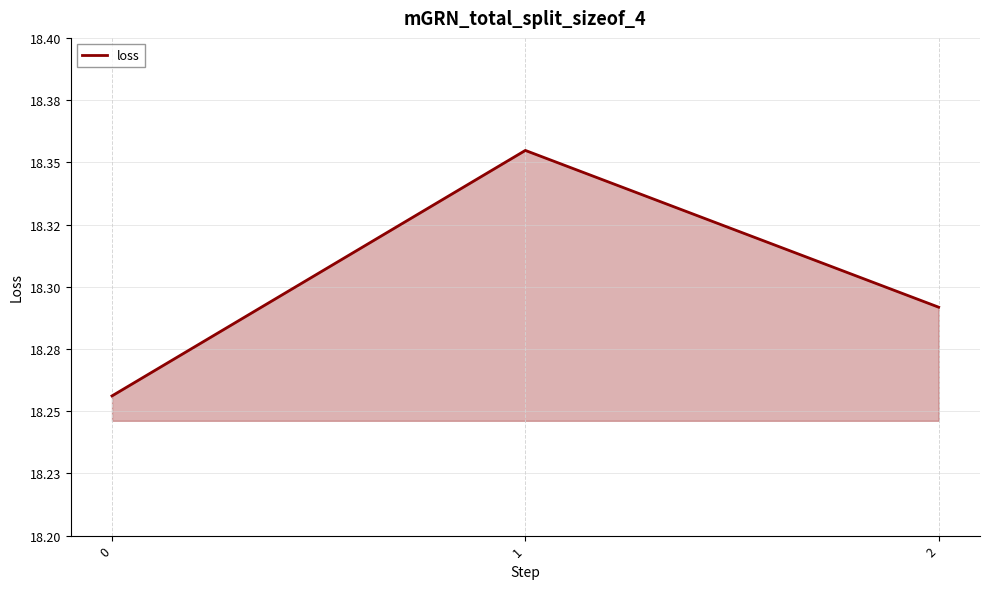

Does the chart display data point markers on the line(s)?

No